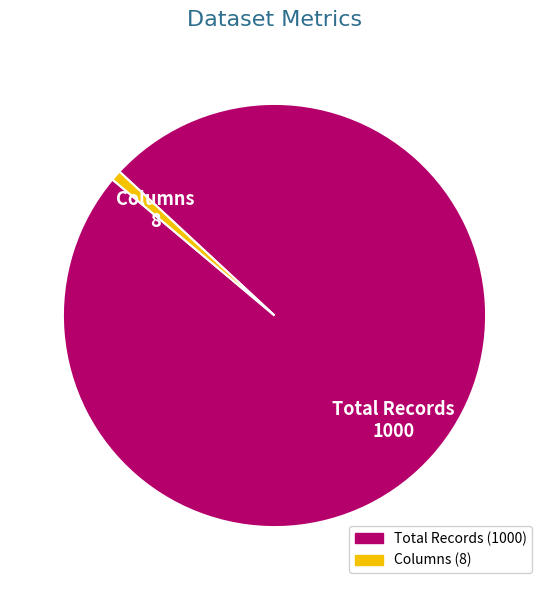

The Total Records slice represents 99% of the pie. True or false?

True